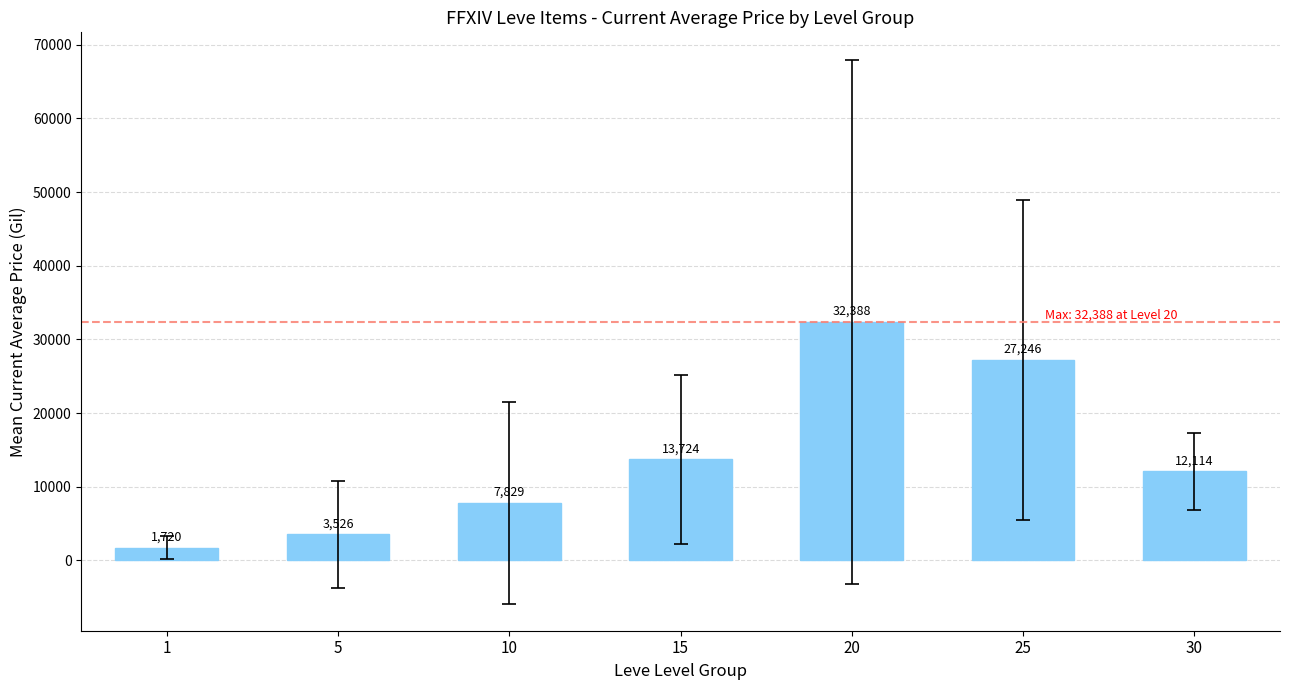

Which label corresponds to the largest value in the chart?

20